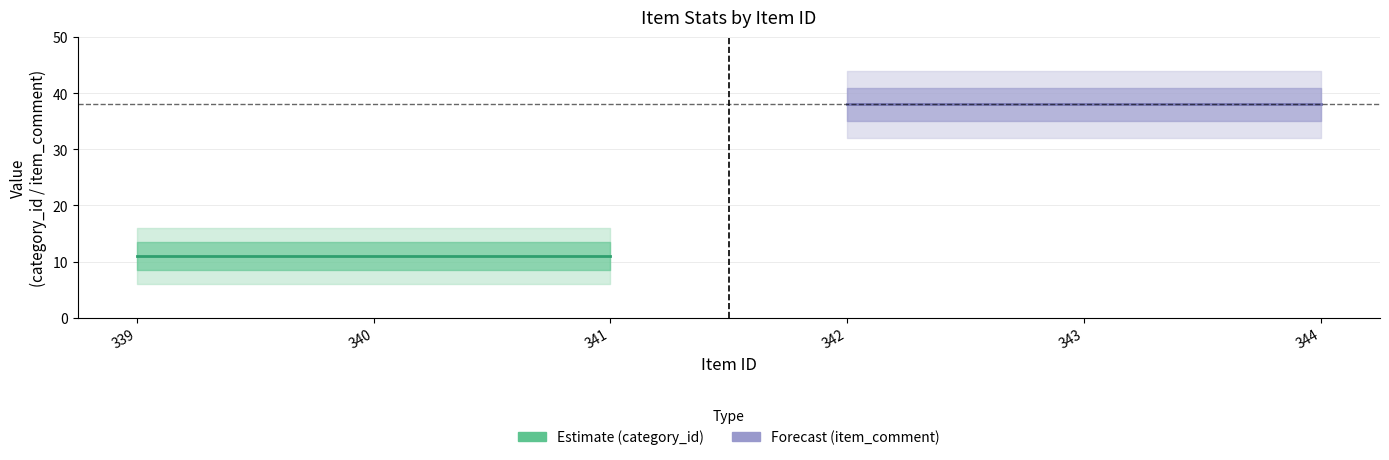

List the series in order of their peak value, highest first.

Forecast (item_comment), Estimate (category_id)